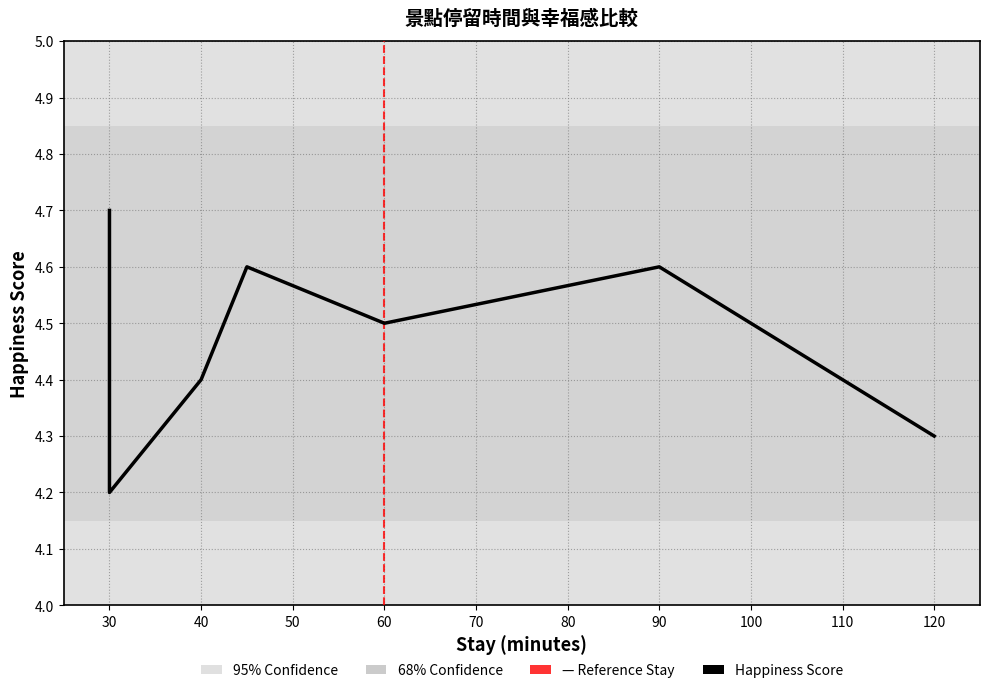

What is the difference between the values at 60 and 90?

0.1